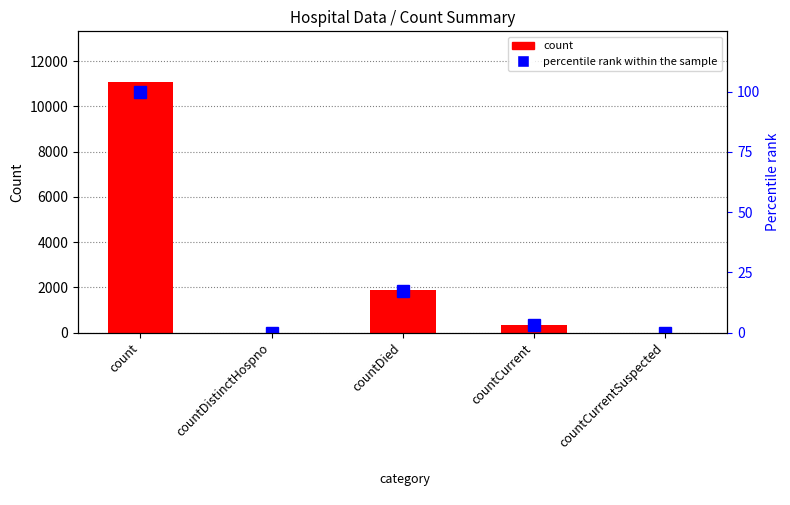

What is the difference between the second highest and minimum values in the count series?

1898.0